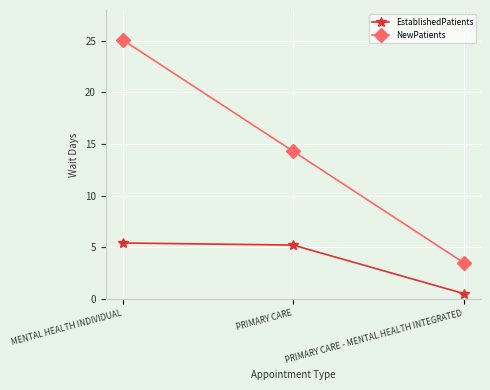

Rank the series by their maximum value, from highest to lowest.

NewPatients, EstablishedPatients